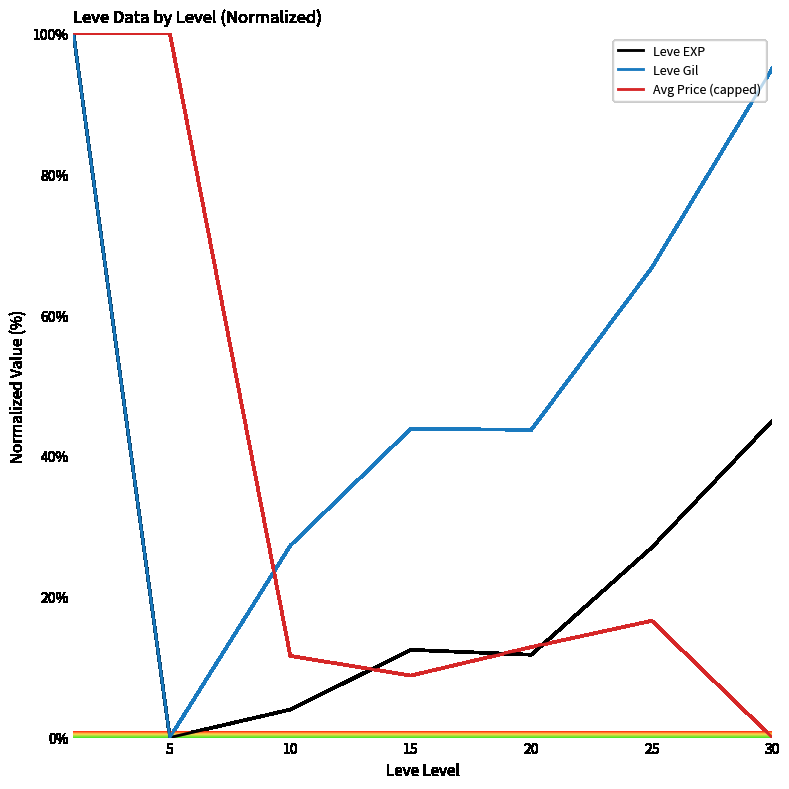

What is the greatest value displayed?

100.0